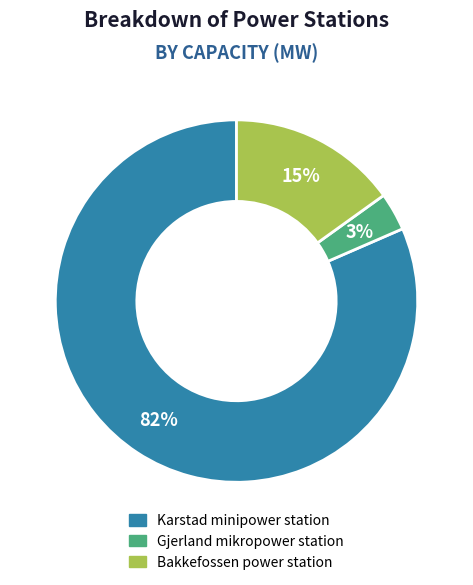

Which slice represents more than half of the pie?

Karstad minipower station